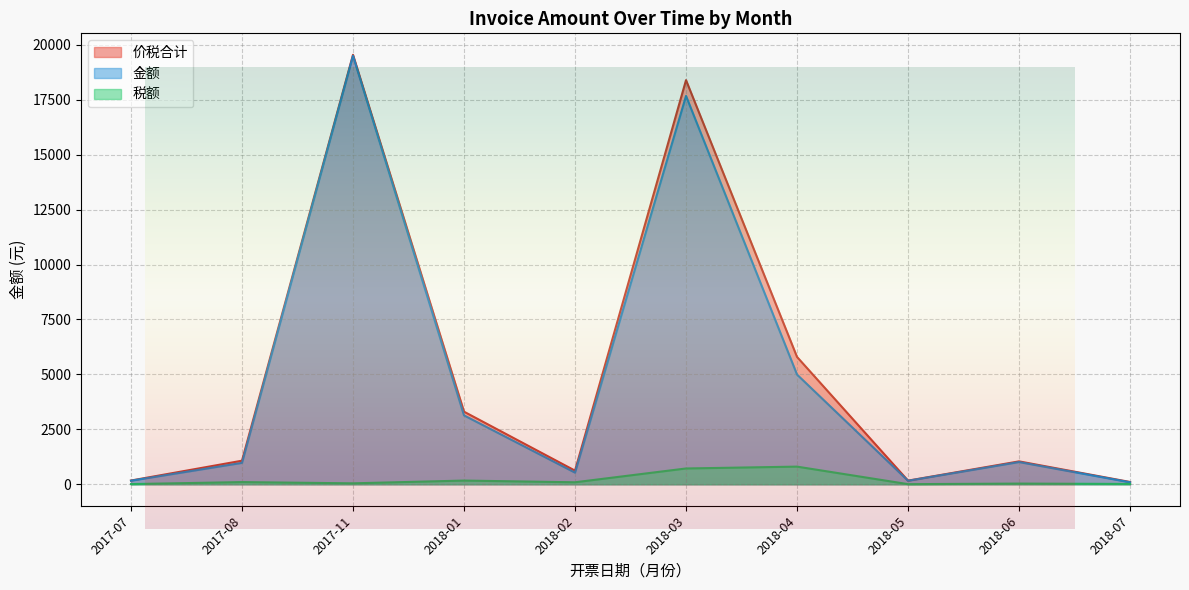

How many series are shown in this chart?

3